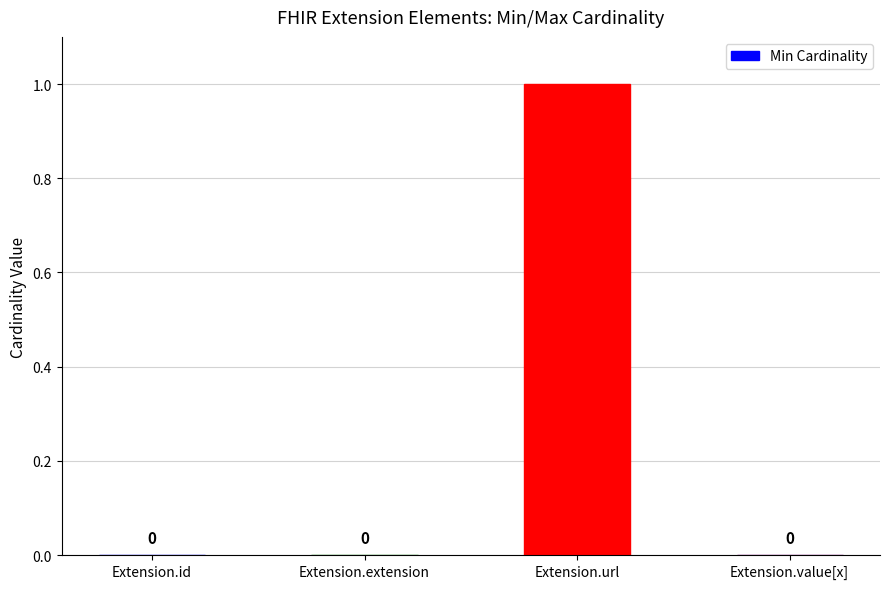

The value at Extension.value[x] is -1. True or false?

False